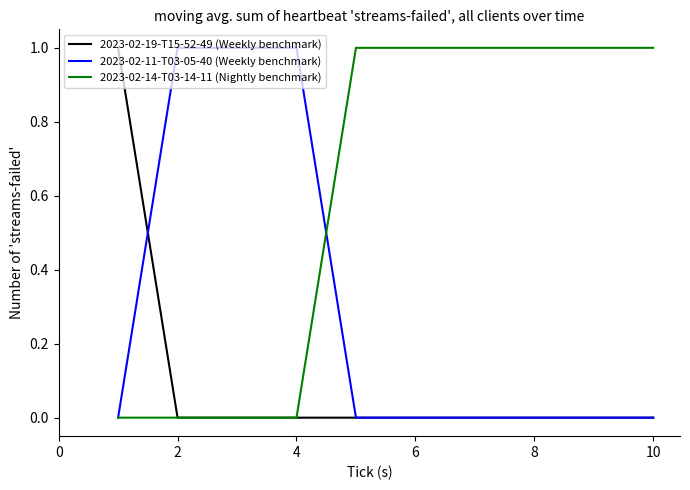

List the series in order of their overall mean, lowest first.

2023-02-19-T15-52-49 (Weekly benchmark), 2023-02-11-T03-05-40 (Weekly benchmark), 2023-02-14-T03-14-11 (Nightly benchmark)